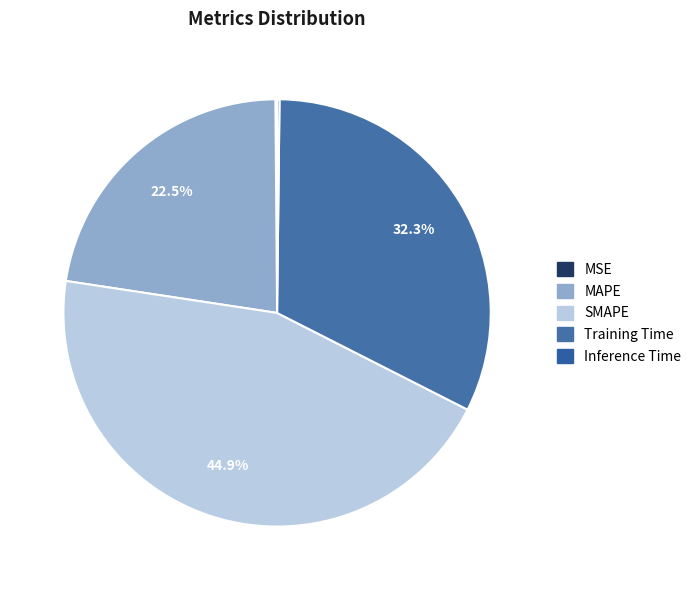

Which category has the smallest portion of the pie?

MSE